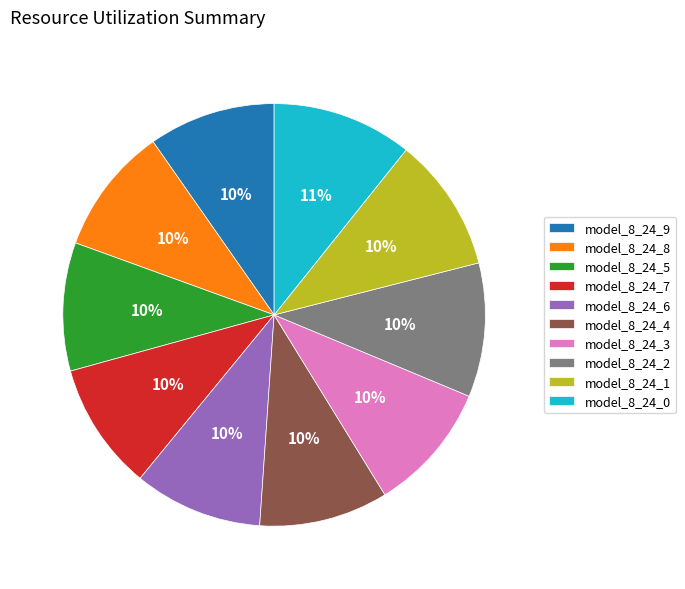

Does model_8_24_7 account for over 50% of the chart?

No